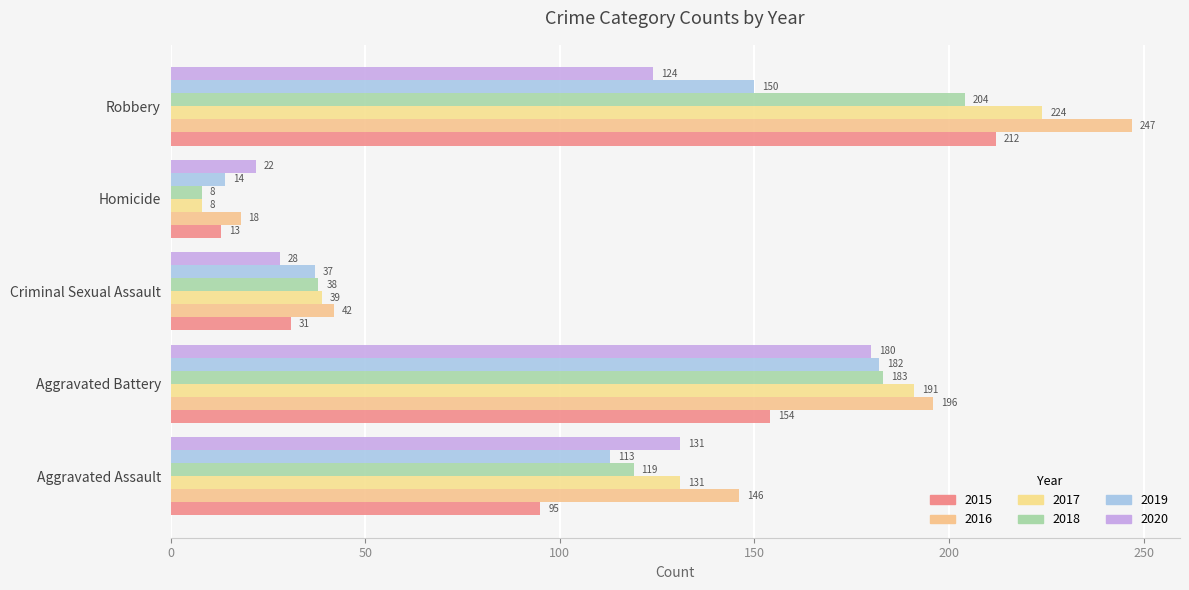

What is the label of the 3rd bar from the left?

Criminal Sexual Assault